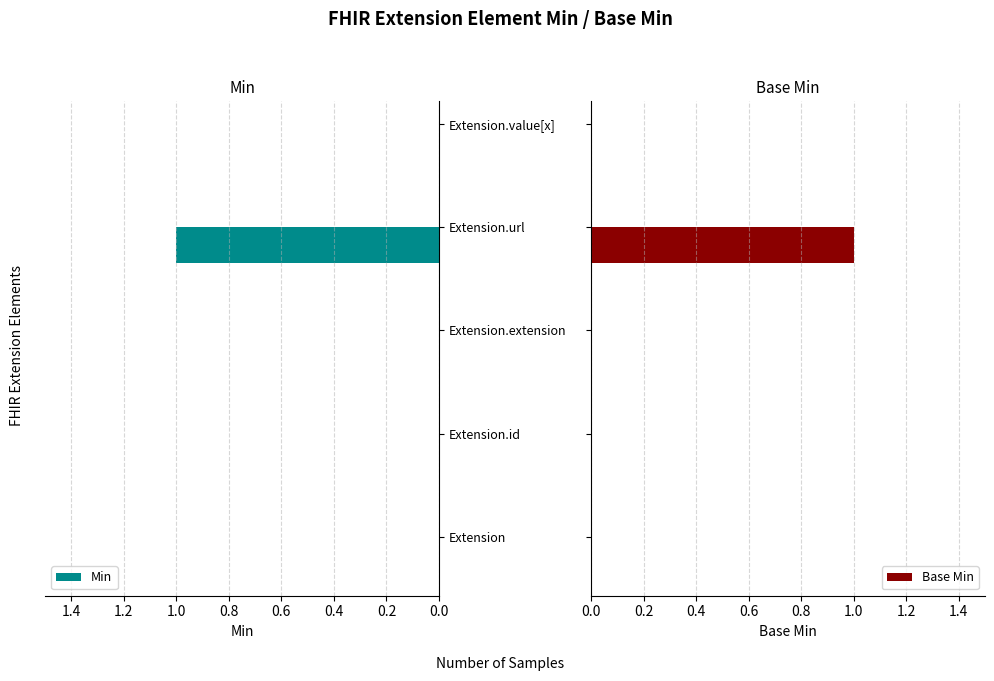

The value of Min at Extension is 0. True or false?

False